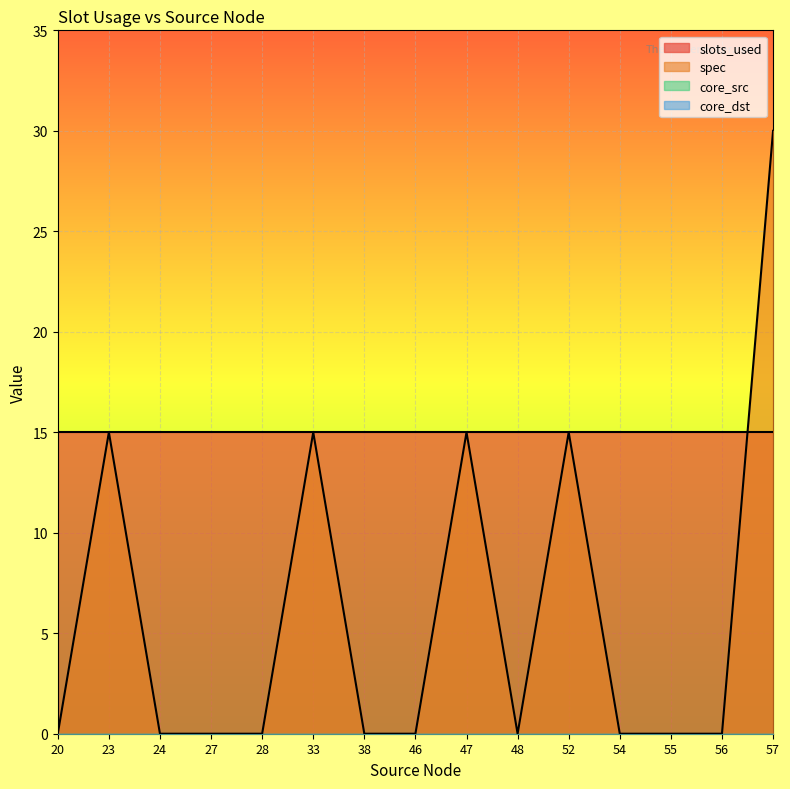

Does the chart display data point markers on the line(s)?

No